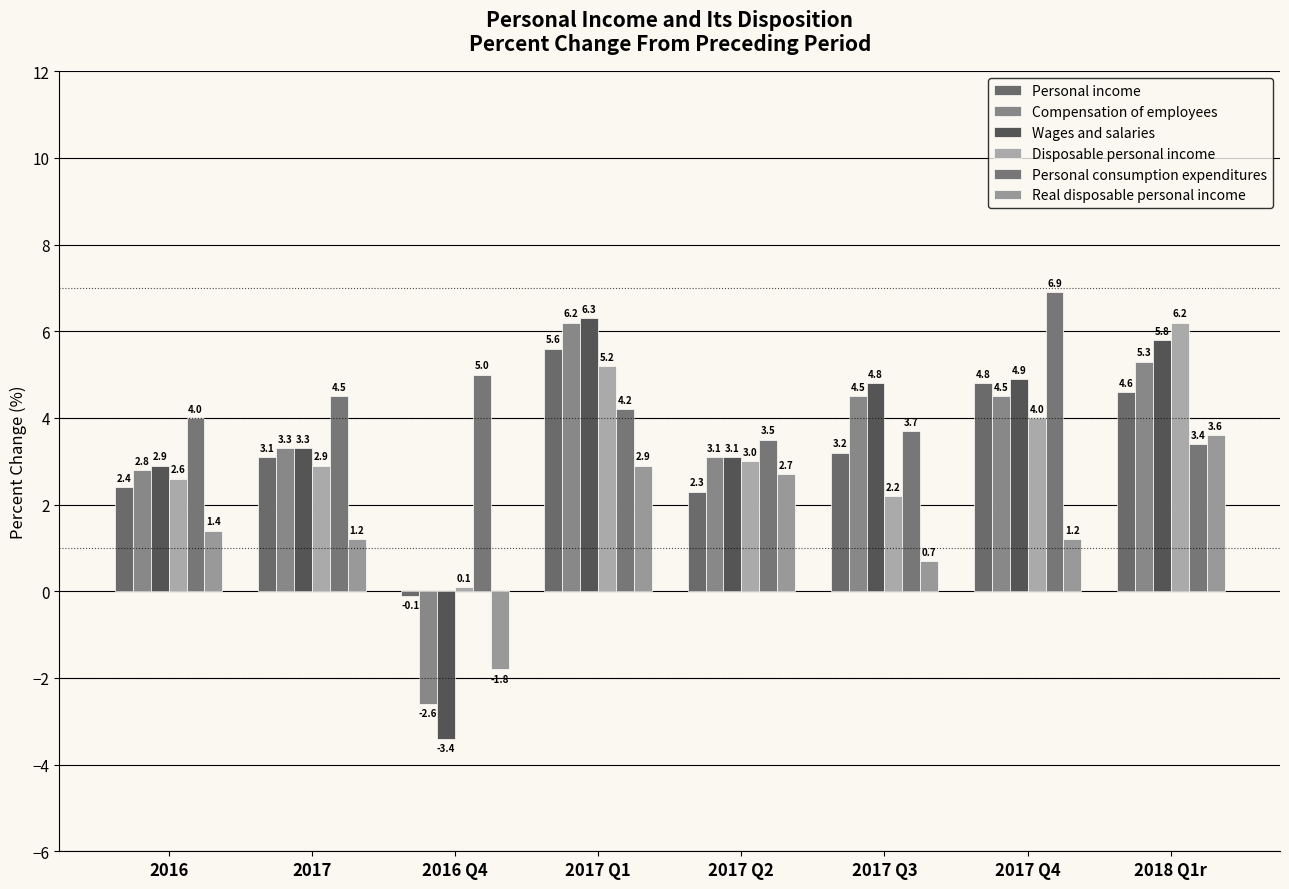

Which has a higher value, 2016 or 2017 Q2?

2016